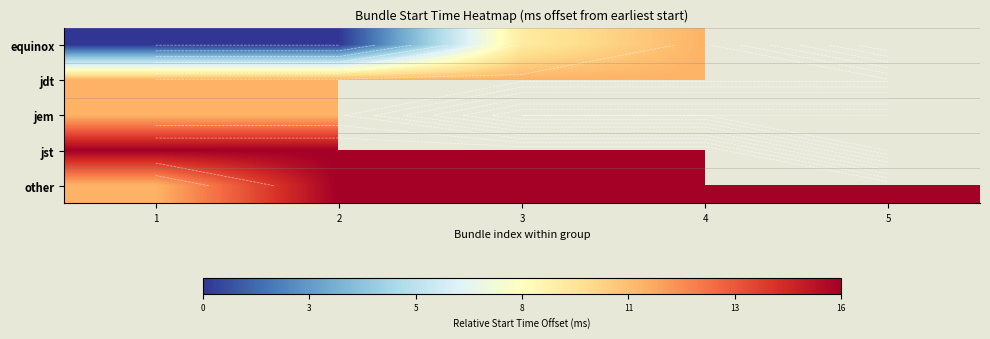

Which series has the widest spread of values?

equinox